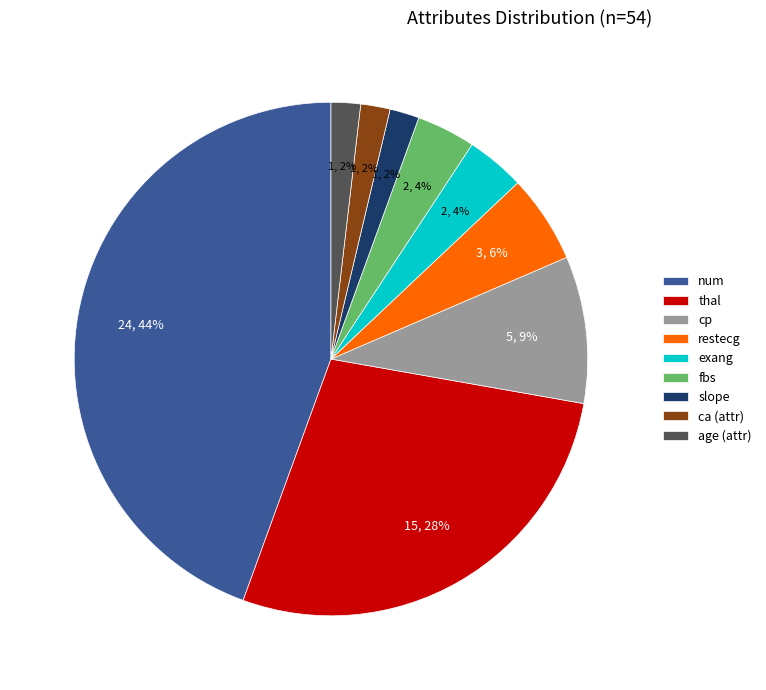

How many slices are in this pie chart?

9